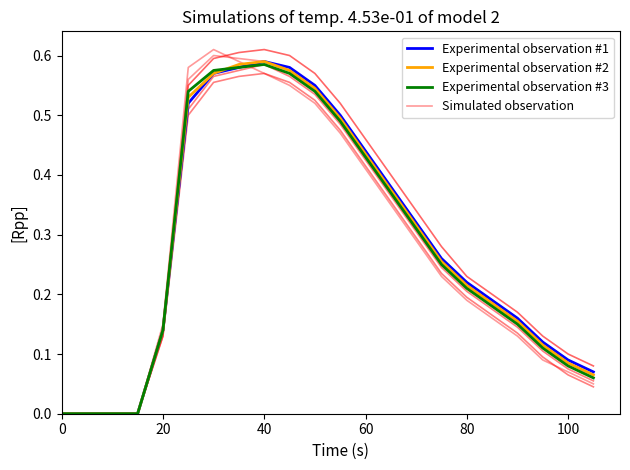

The Experimental observation #2 series shows 0.1 at 80. True or false?

False